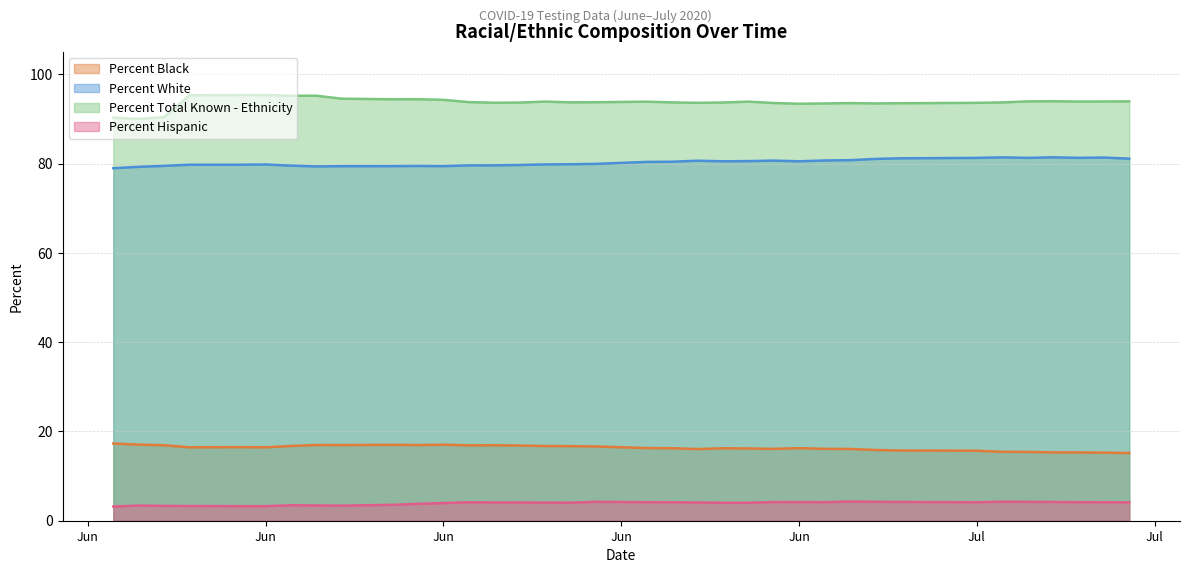

What are all the series names shown in the legend?

Percent Black, Percent White, Percent Total Known - Ethnicity, Percent Hispanic